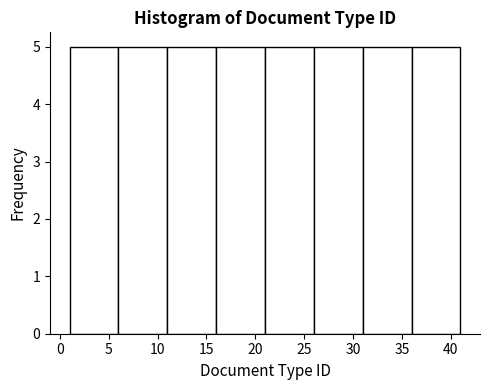

Reading left to right, transcribe this chart: for each bar, give the range it covers on the x-axis and its height. The values are not printed on the chart, so give them approximately, as read against the axis.

1 to 6: 5
6 to 11: 5
11 to 16: 5
16 to 21: 5
21 to 26: 5
26 to 31: 5
31 to 36: 5
36 to 41: 5